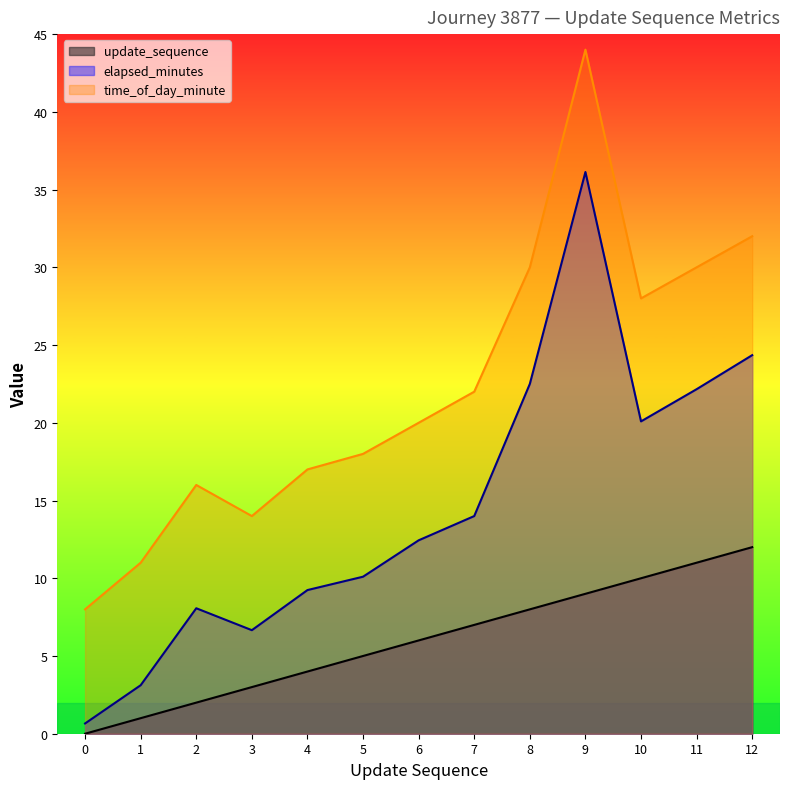

The value of elapsed_minutes at 0 is 0.7. True or false?

True